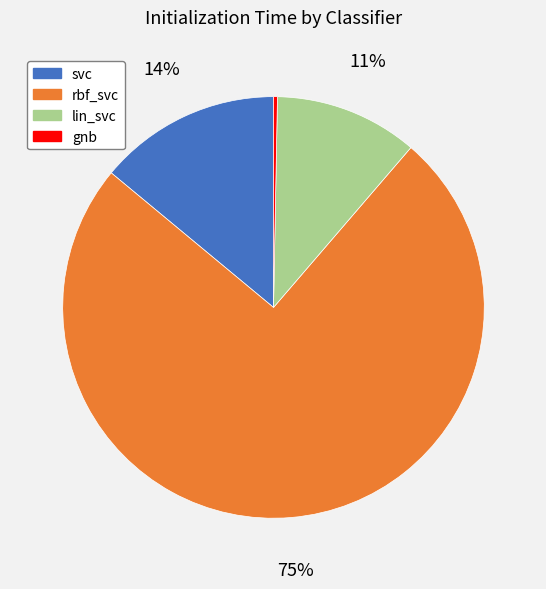

To the nearest percent, what percentage of the pie is rbf_svc?

75%